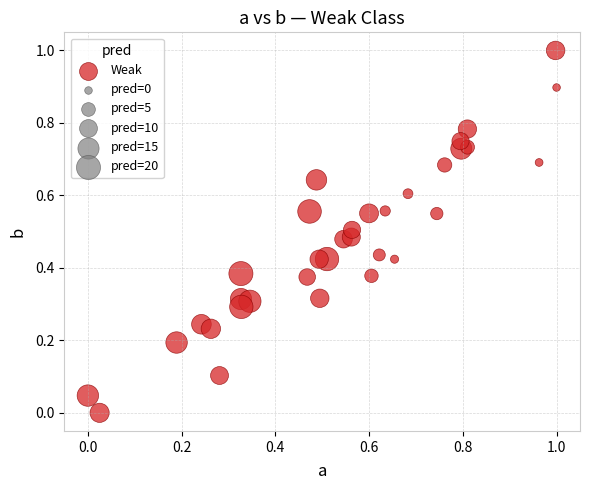

What is the range of X values (max minus min)?

1.0